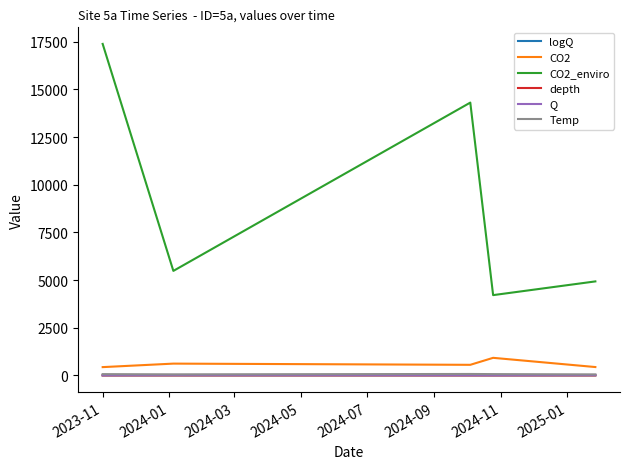

How many values in the CO2_enviro series exceed 5480?

3